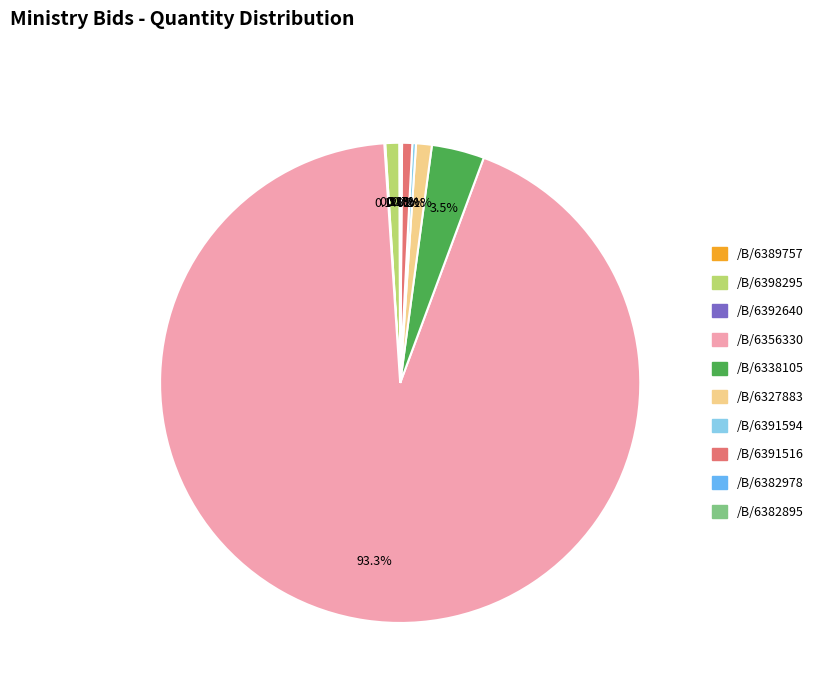

Does /B/6391516 account for over 50% of the chart?

No